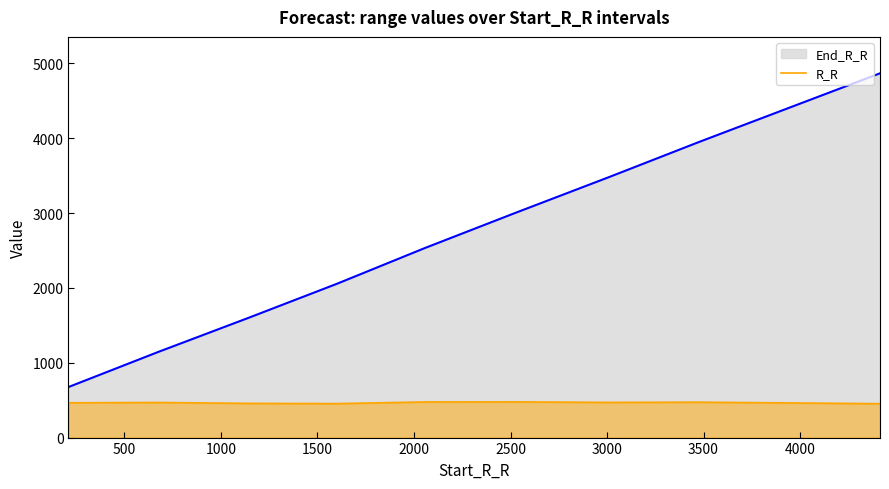

Does the chart display data point markers on the line(s)?

No